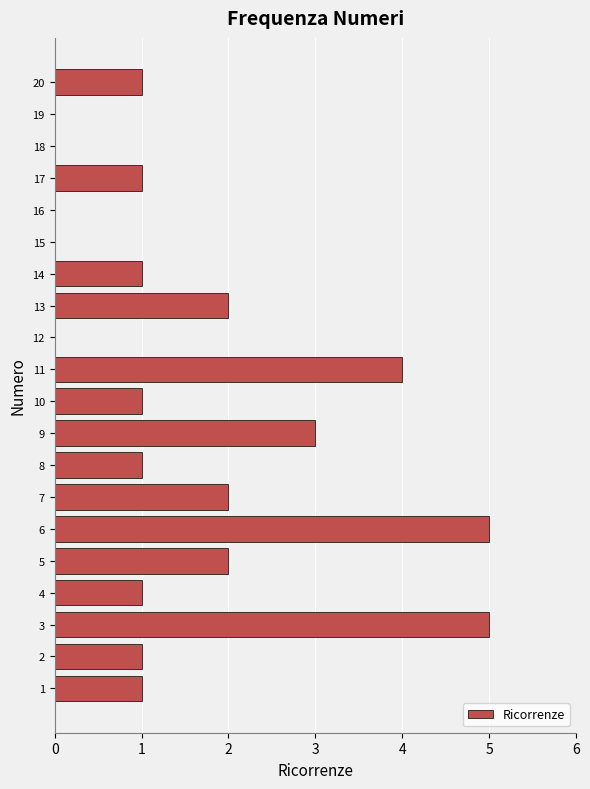

Reading bottom to top, list all the values displayed in this chart.

1=1	2=1	3=5	4=1	5=2	6=5	7=2	8=1	9=3	10=1	11=4	12=0	13=2	14=1	15=0	16=0	17=1	18=0	19=0	20=1